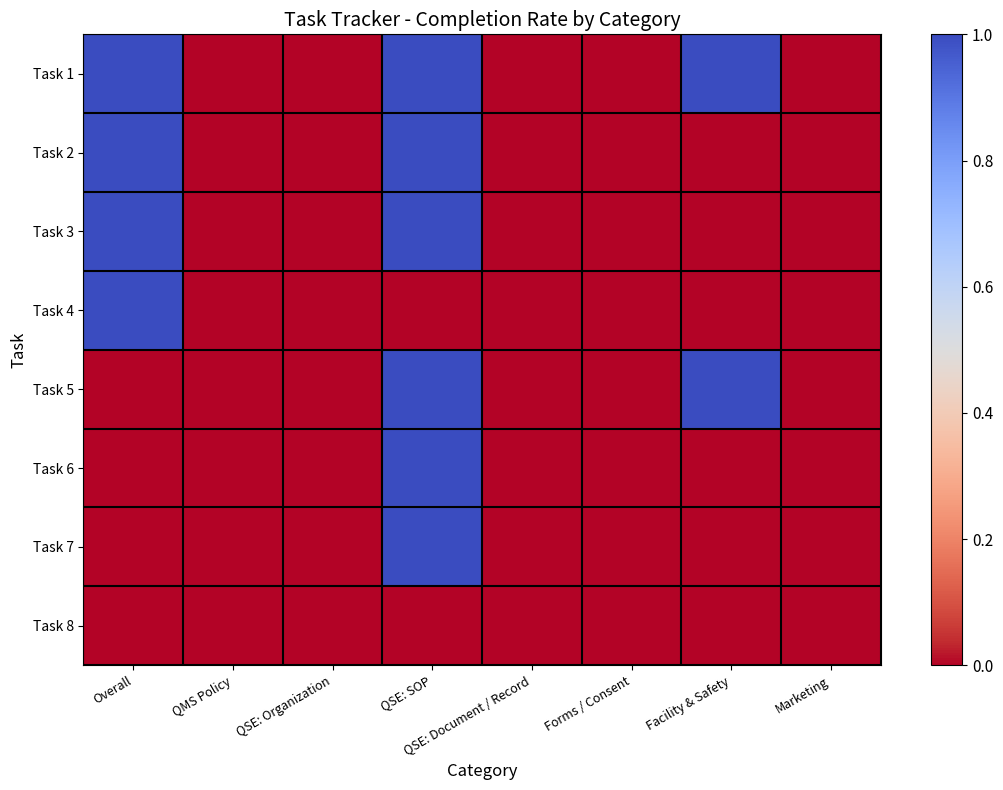

At Marketing, list the series in order from smallest to largest.

Task 1, Task 2, Task 3, Task 4, Task 5, Task 6, Task 7, Task 8